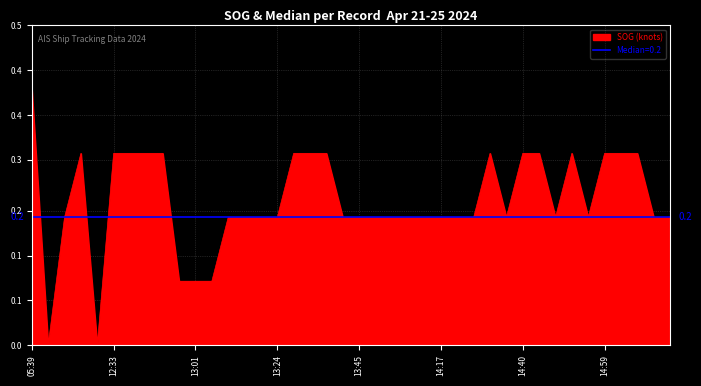

Does the chart have visible grid lines?

Yes